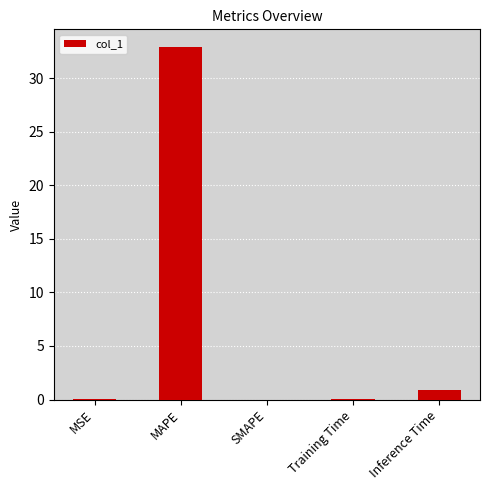

What is the change in value from MAPE to Training Time?

-32.8